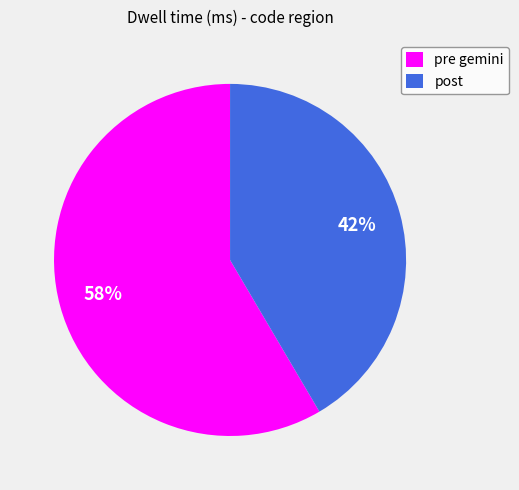

How many slices are in this pie chart?

2